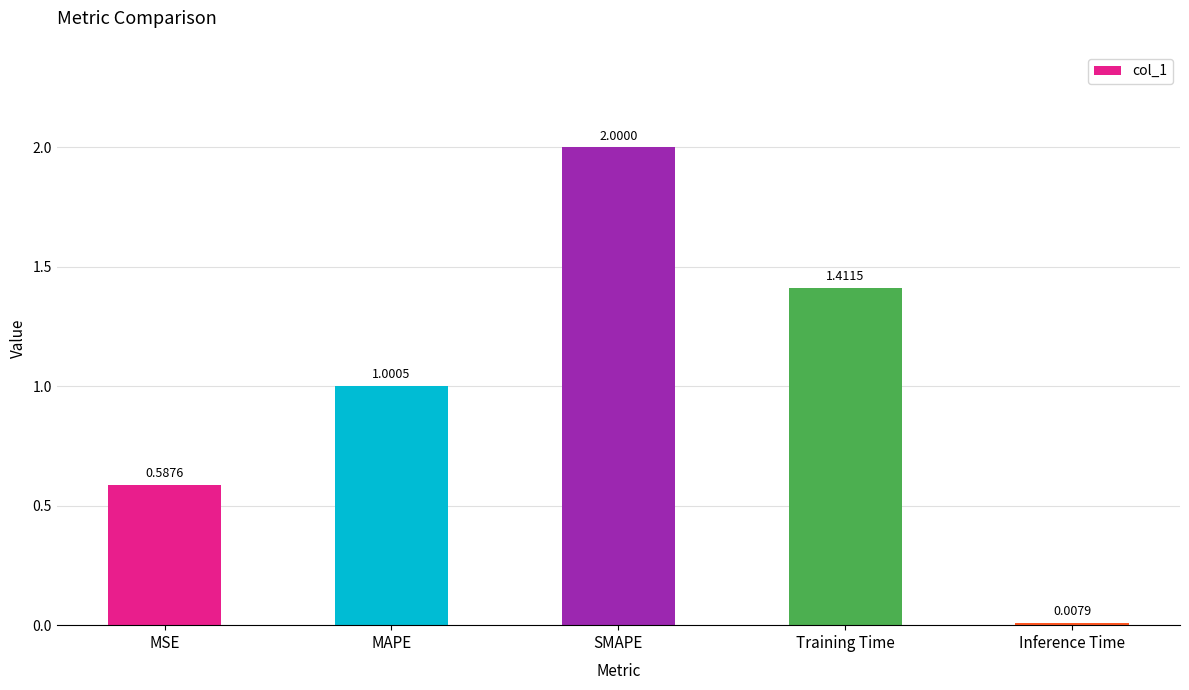

How many series are shown in this chart?

1